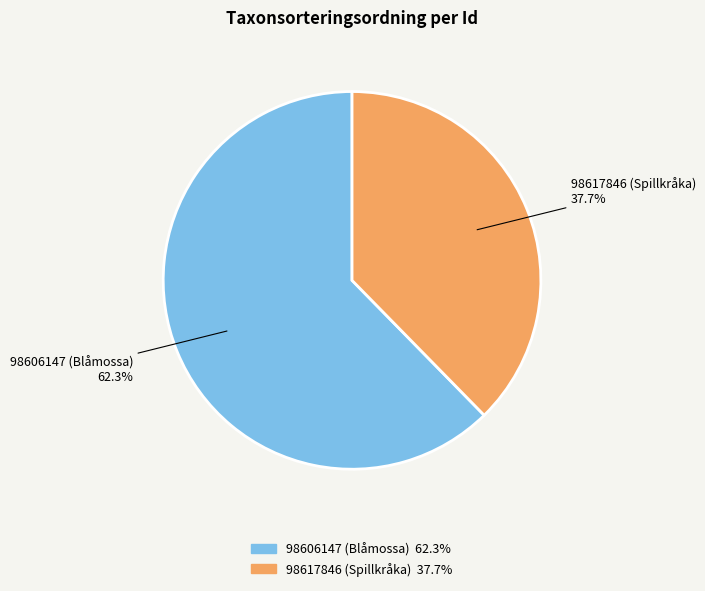

How much of the chart is everything except 98617846 (Spillkråka)?

62.3%